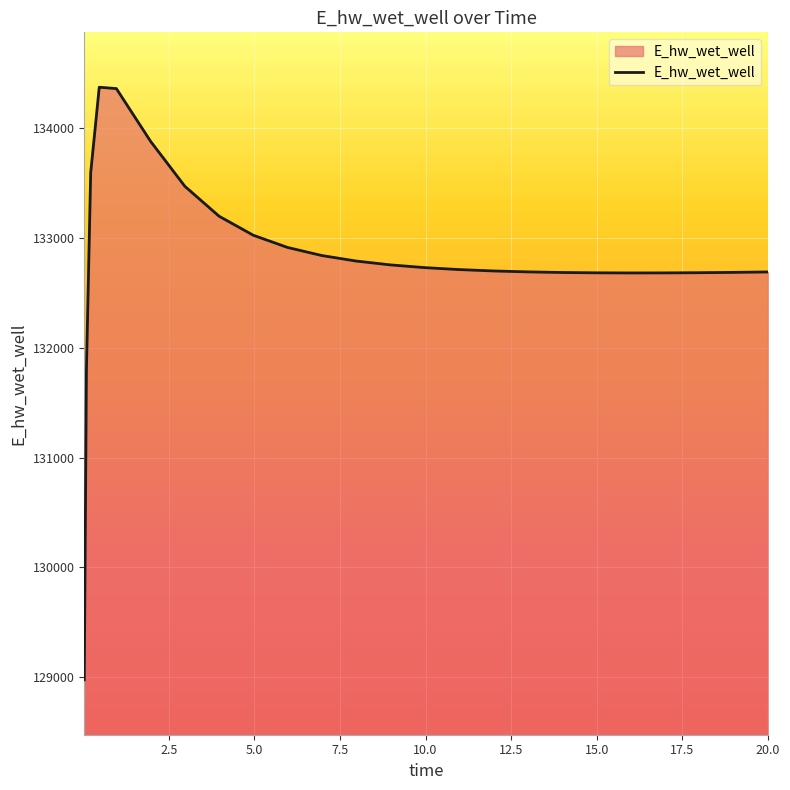

How many lines are shown in the chart?

1